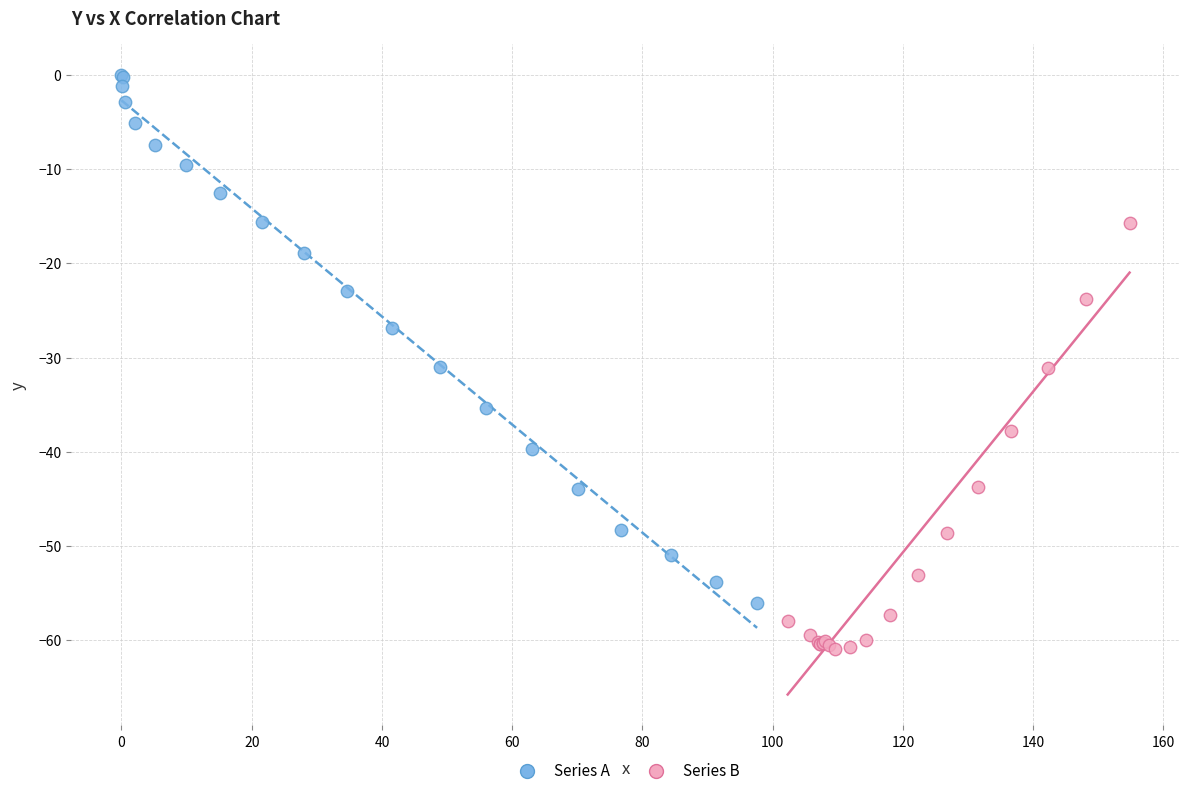

Which series contains the lowest Y value?

Series B